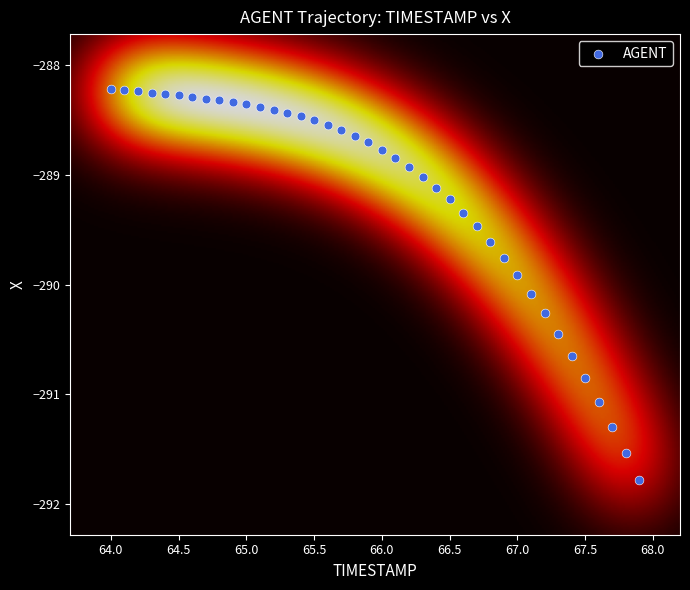

What is the range of X values (max minus min)?

3.9